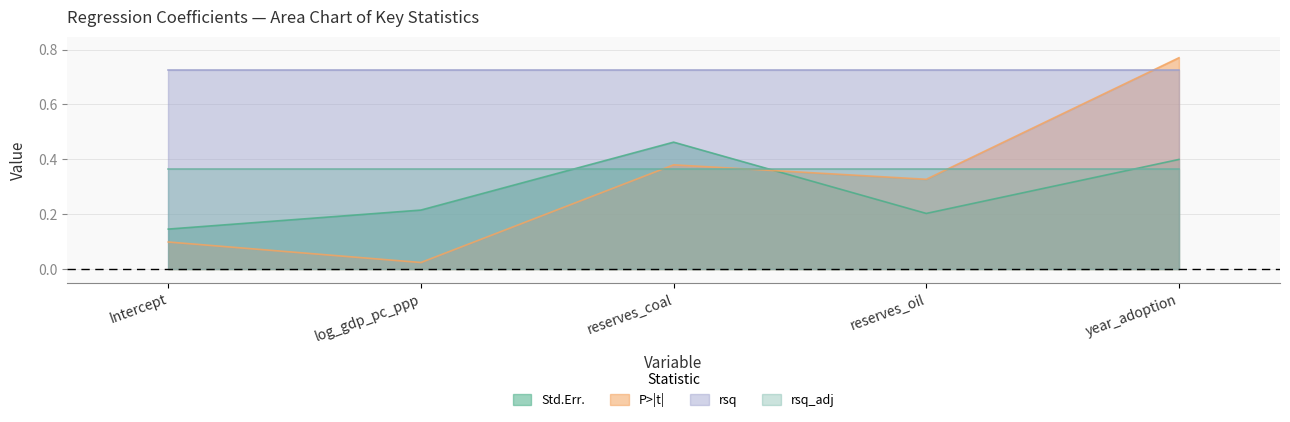

Rank the series by their maximum value, from lowest to highest.

rsq_adj, Std.Err., rsq, P>|t|